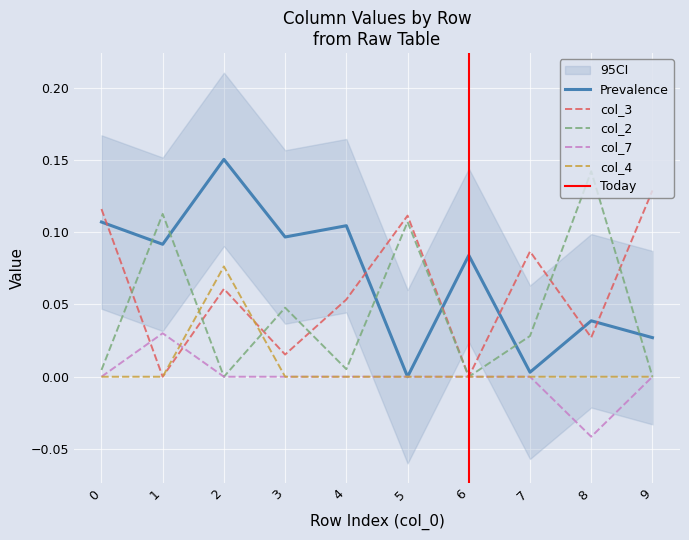

Reading right to left, list all the values displayed in this chart.

col_2: 0.0	0.1	0.0	0.0	0.1	0.0	0.0	0.0	0.1	0.0
col_4: 0.0	0.0	0.0	0.0	0.0	0.0	0.0	0.1	0.0	0.0
col_1: 0.0	0.0	0.0	0.1	0.0	0.1	0.1	0.2	0.1	0.1
col_3: 0.1	0.0	0.1	0.0	0.1	0.1	0.0	0.1	0.0	0.1
col_7: 0.0	-0.0	0.0	0.0	0.0	0.0	0.0	0.0	0.0	0.0